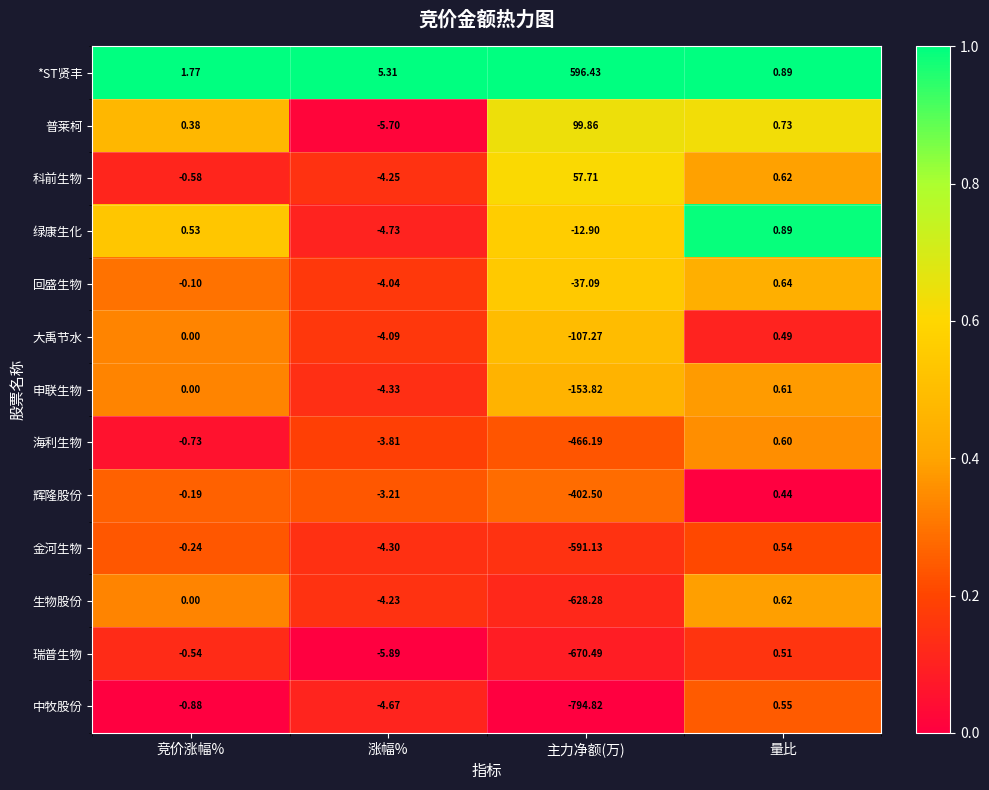

Which series has the widest spread of values?

中牧股份